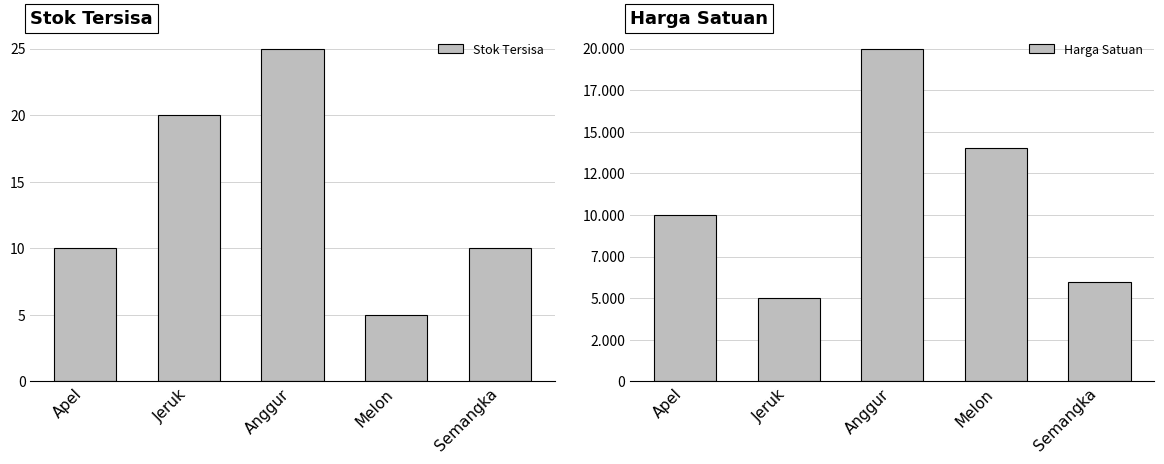

How many bars are there in total?

10